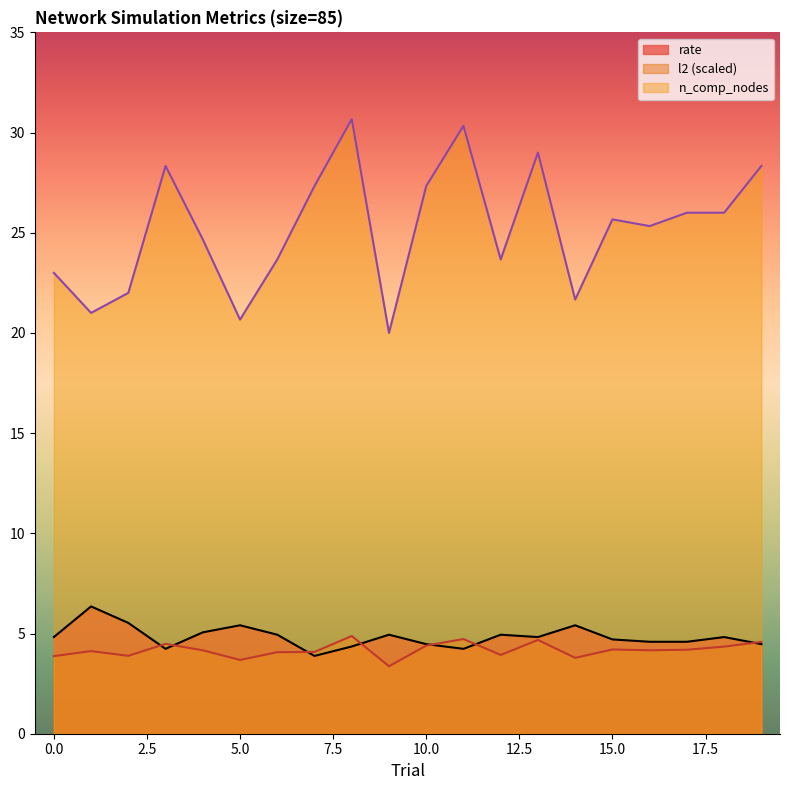

True or false: n_comp_nodes and rate intersect in this chart.

False